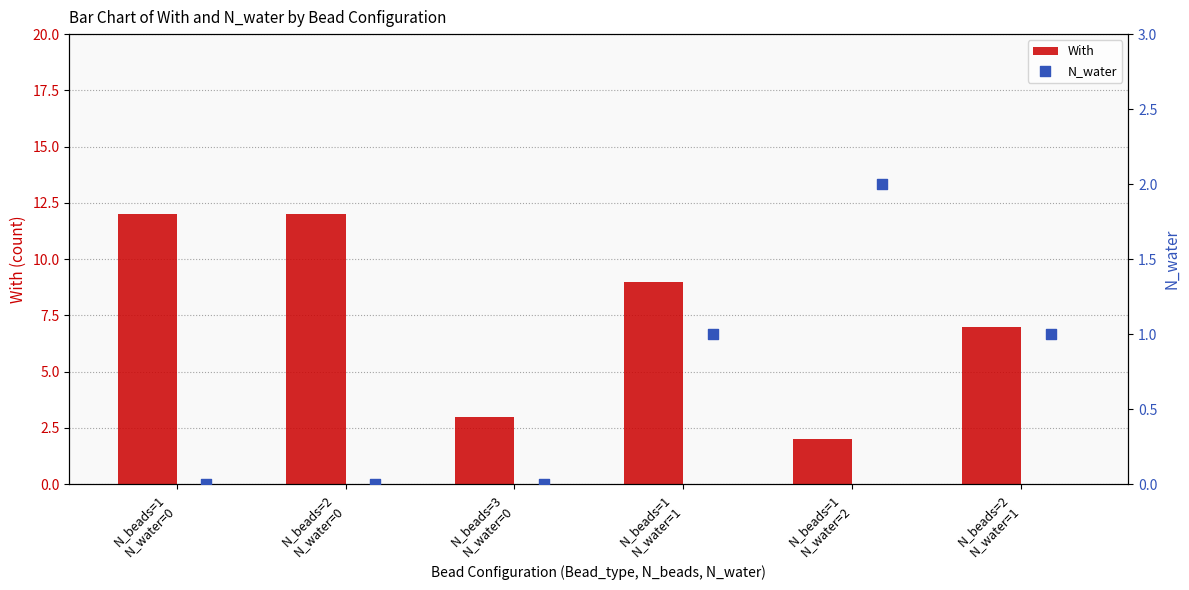

At how many categories does at least one series exceed 1?

6